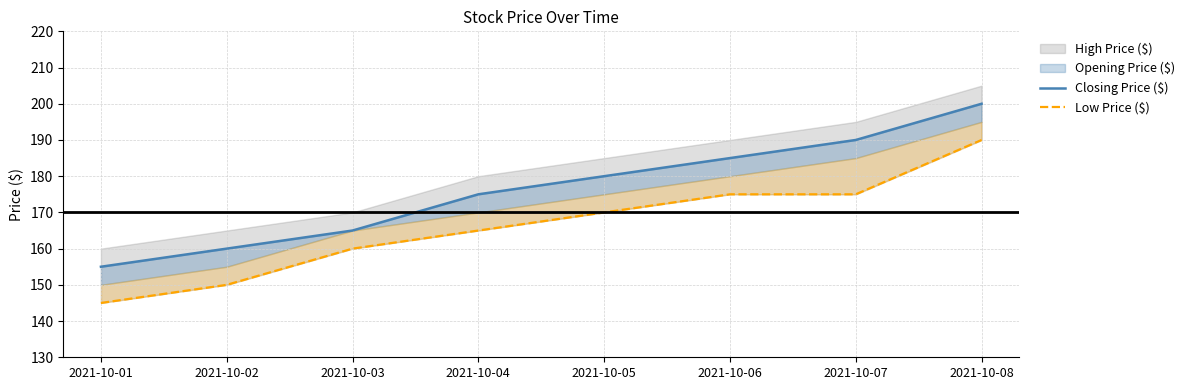

What is the difference between the Low Price ($) values at 2021-10-02 and 2021-10-05?

20